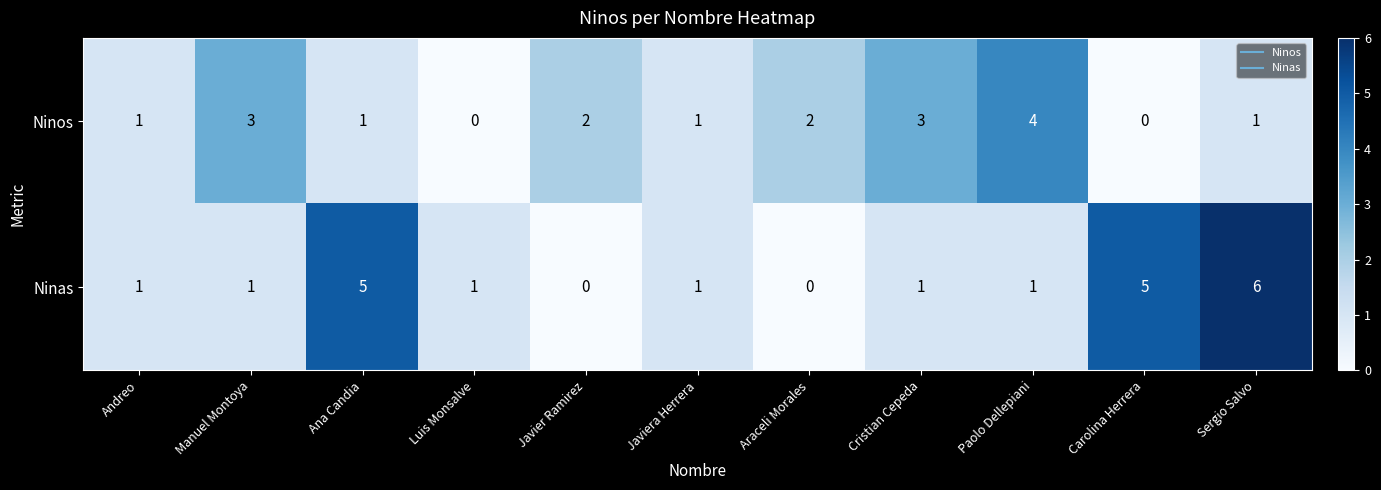

Rank the series by their average value, from highest to lowest.

Ninas, Ninos